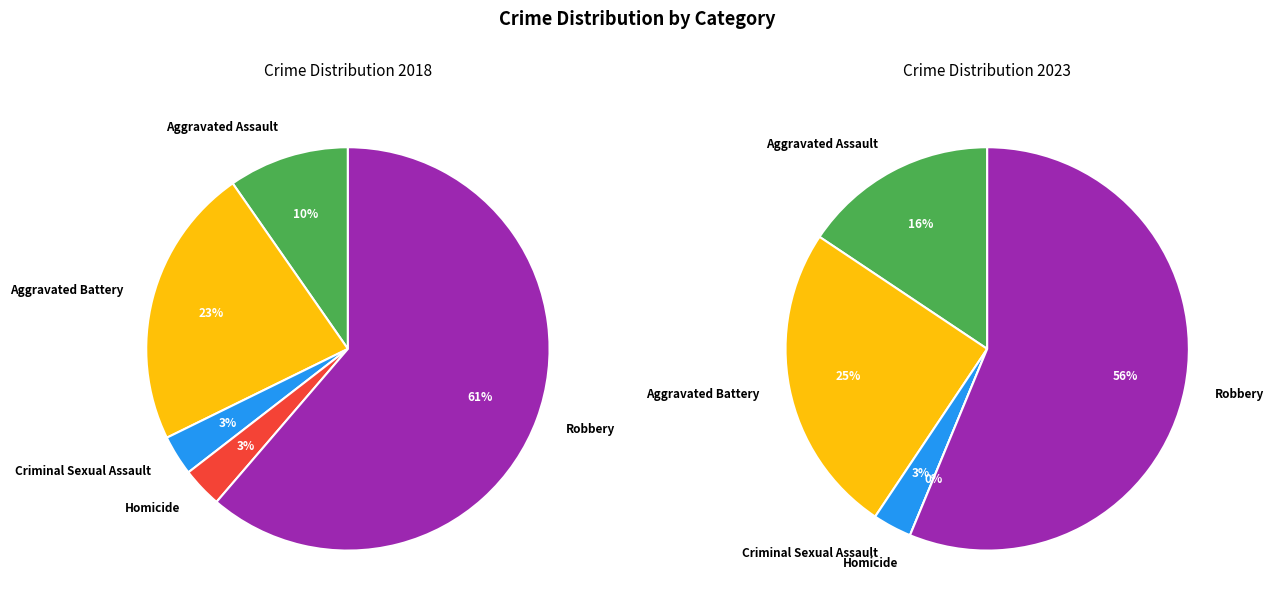

Approximately how many times larger is the value at Aggravated Assault compared to Criminal Sexual Assault?

3.0